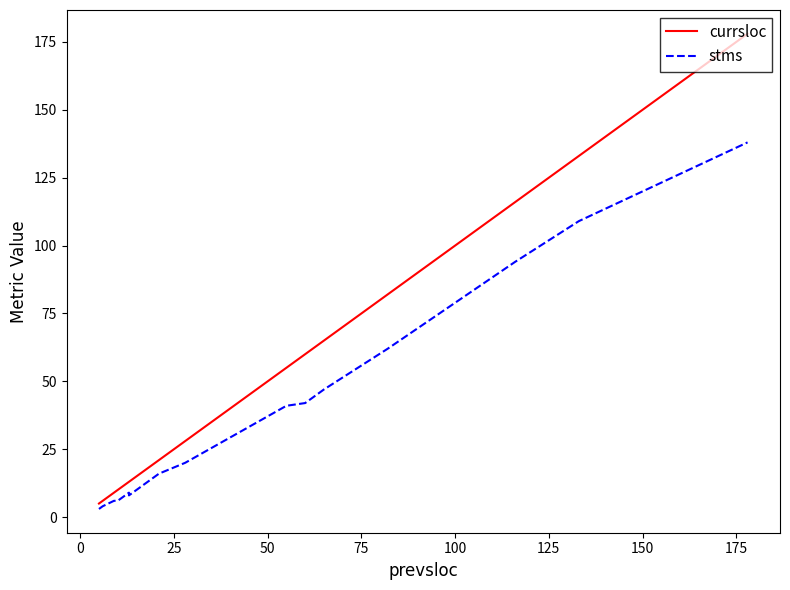

How many values in the stms series exceed 15?

9